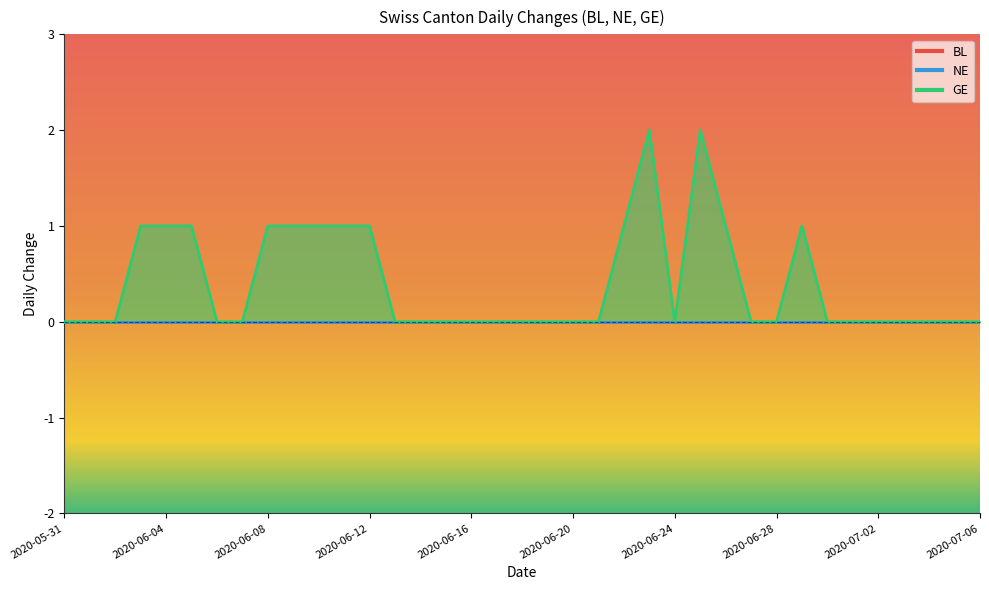

Does the chart display data point markers on the line(s)?

No